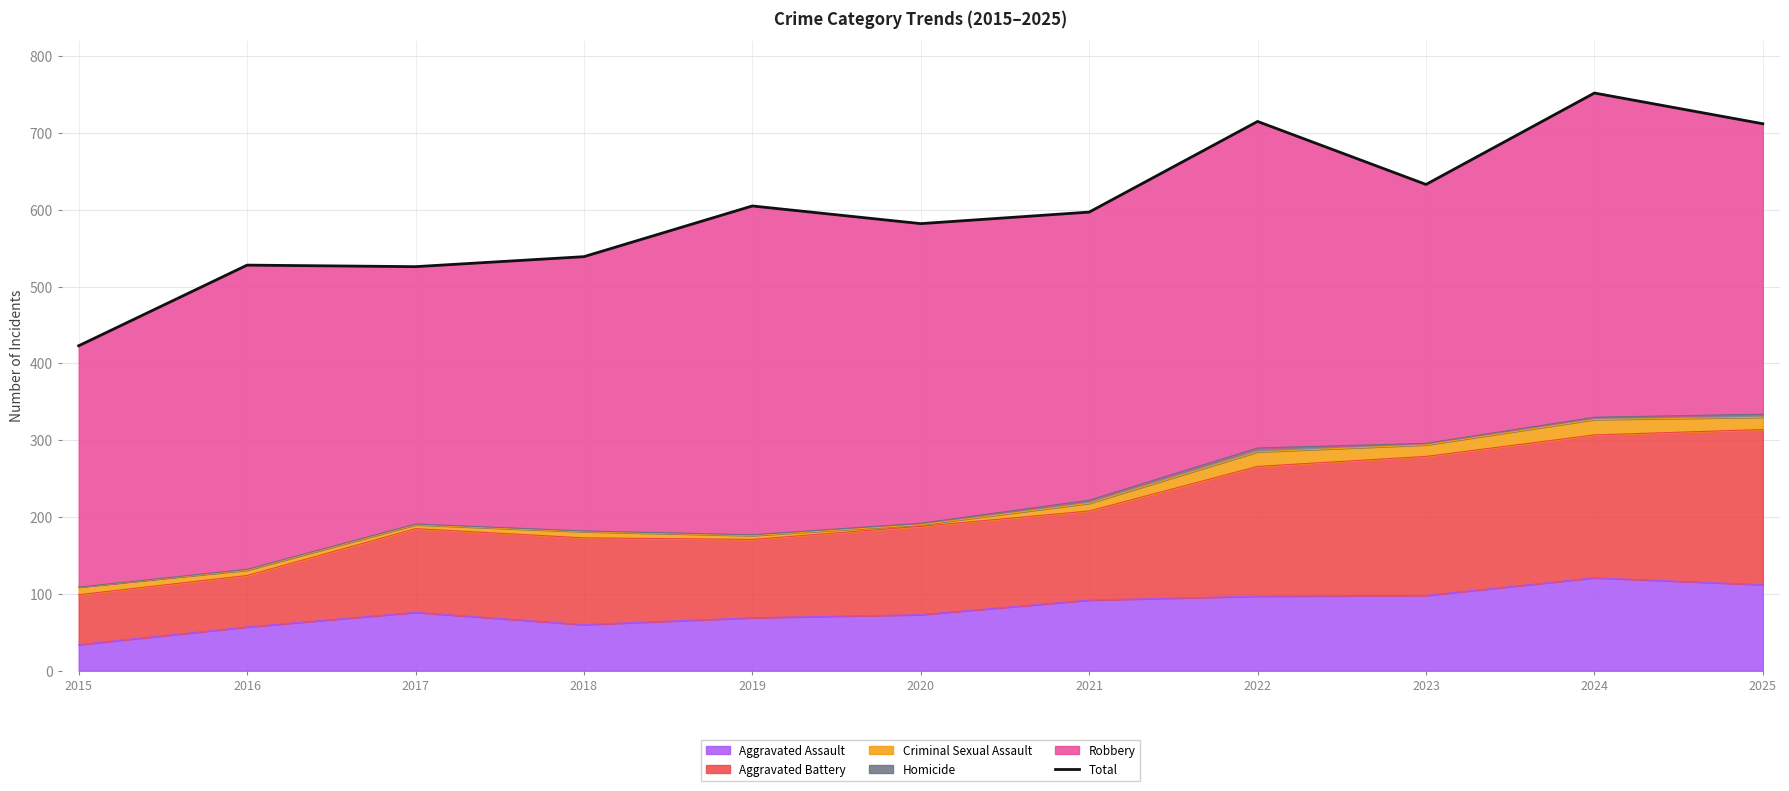

How many interior local peaks (higher than both neighbors) does the data have?

4